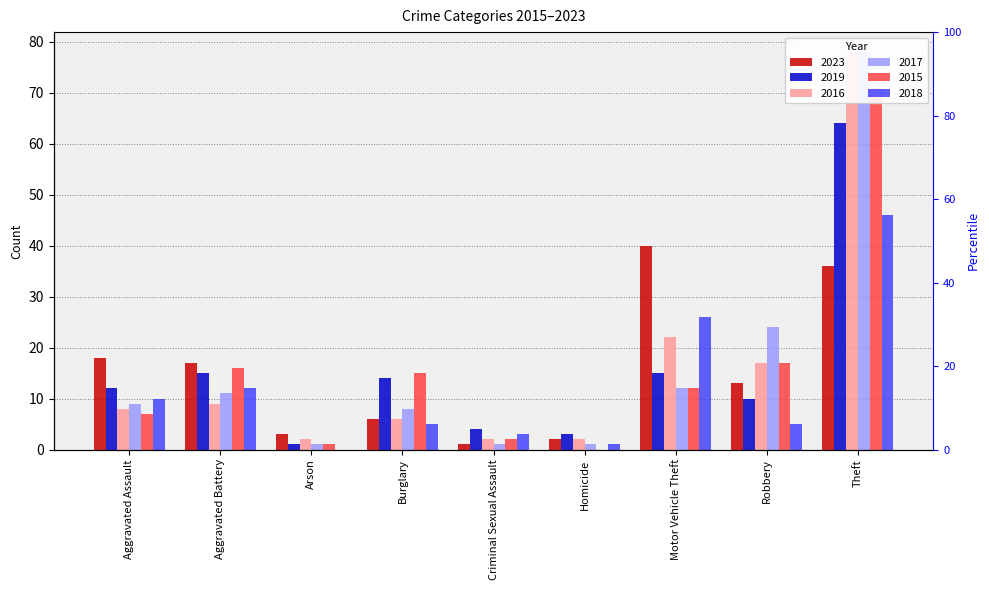

Which has a higher value, Theft or Motor Vehicle Theft?

Motor Vehicle Theft